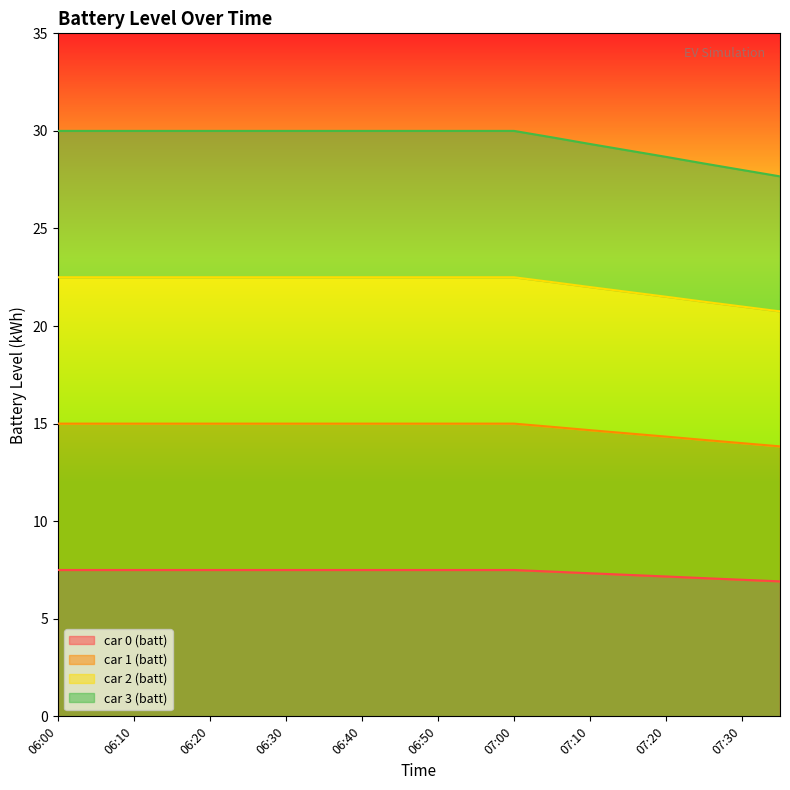

The value of car 0 (batt) at 07:10 is 7.3. True or false?

True